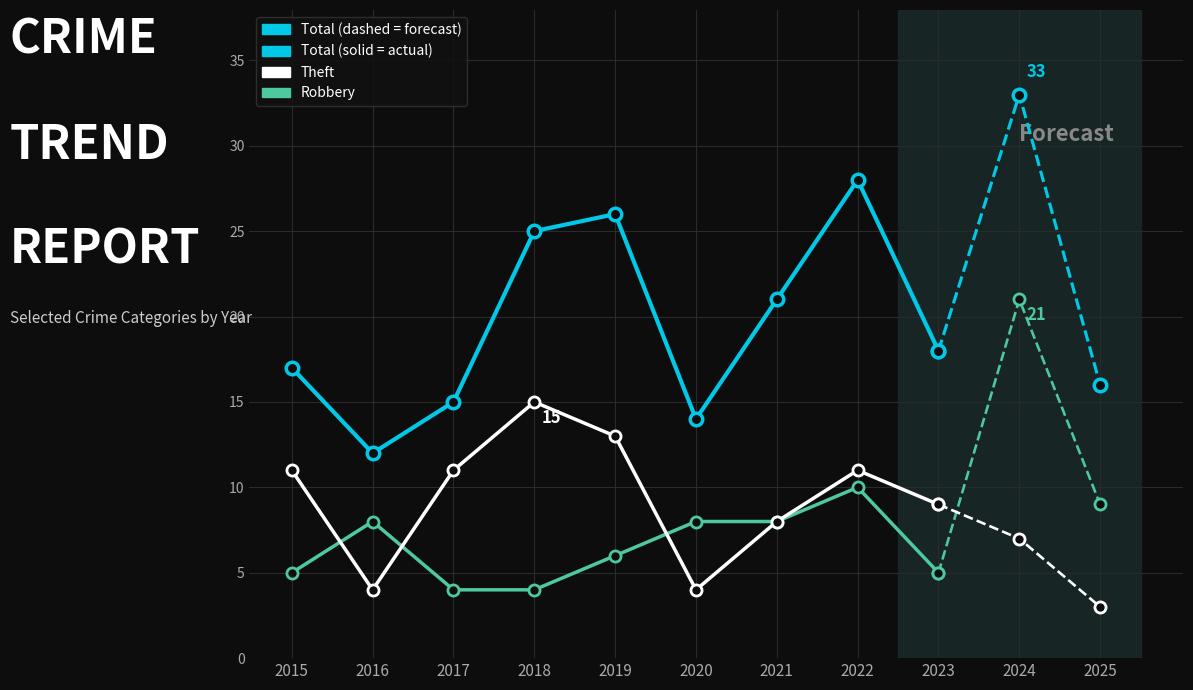

What is the maximum value for Theft?

15